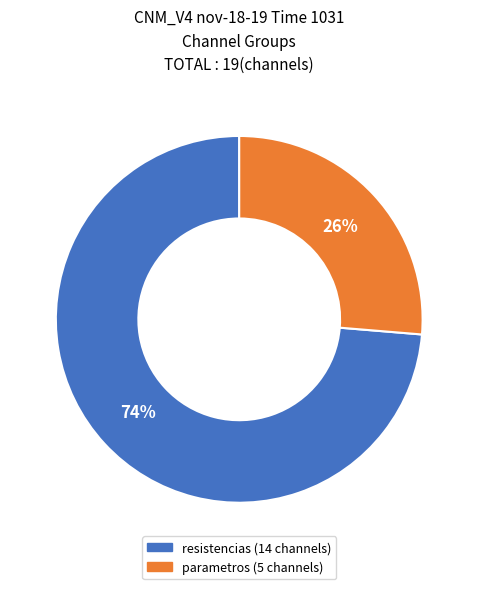

True or false: parametros accounts for 34% of the total.

False